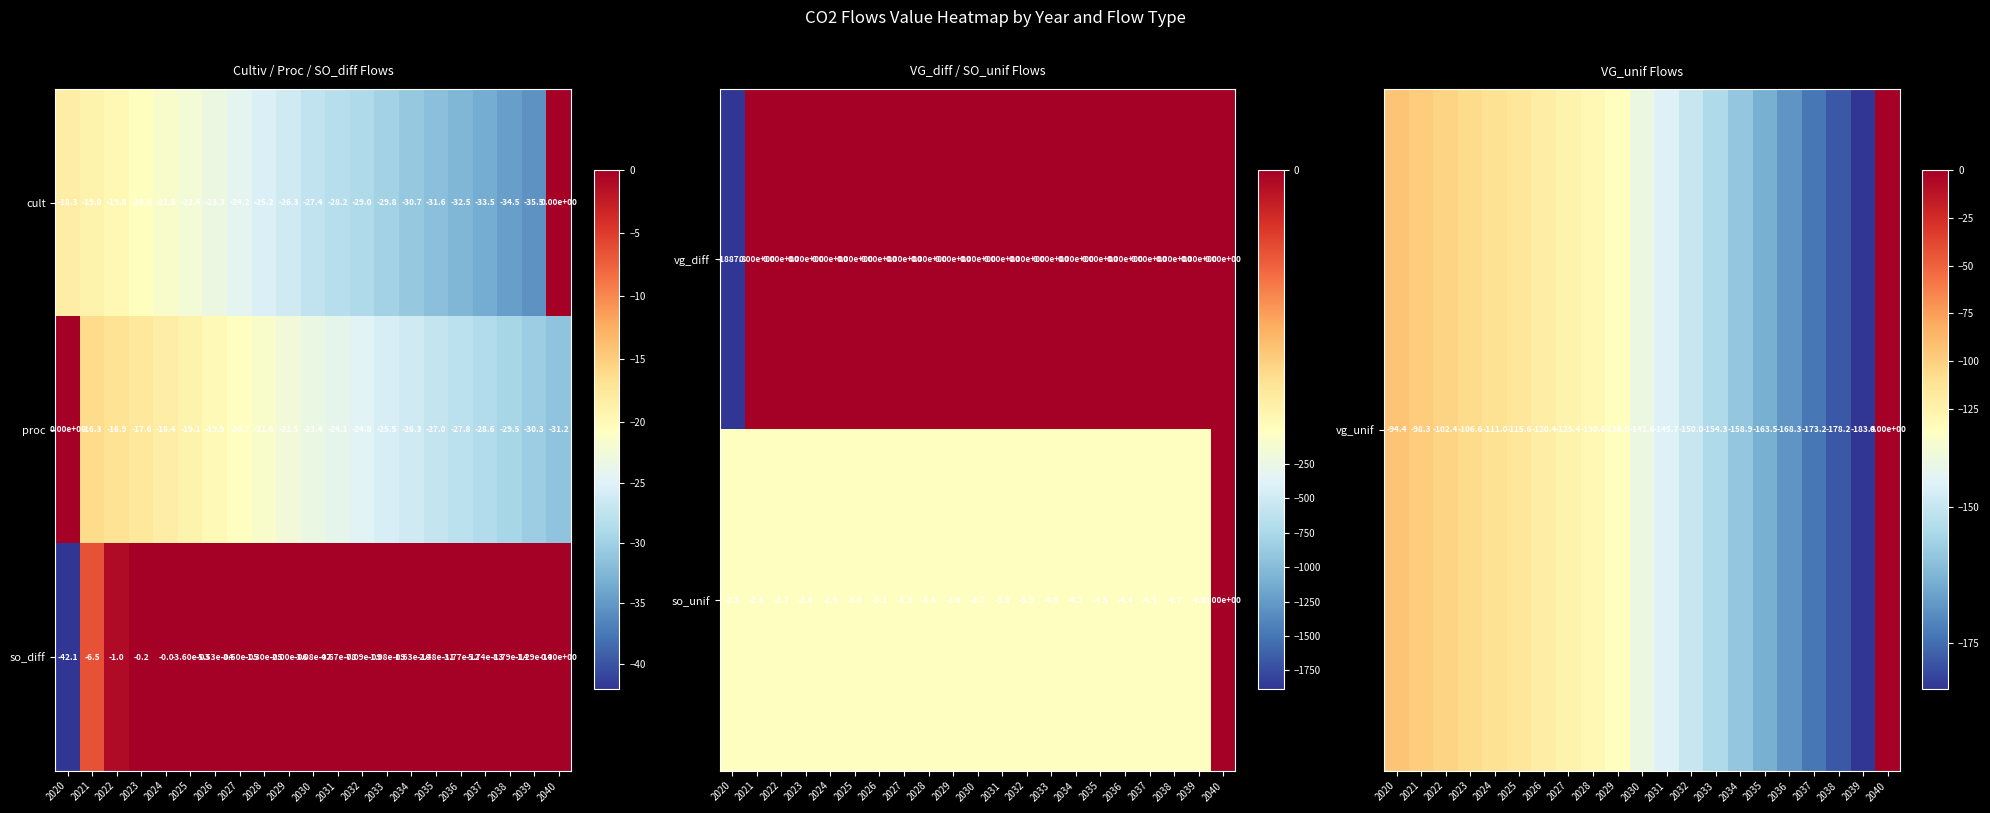

What is the lowest value of the so_unif series?

-4.8